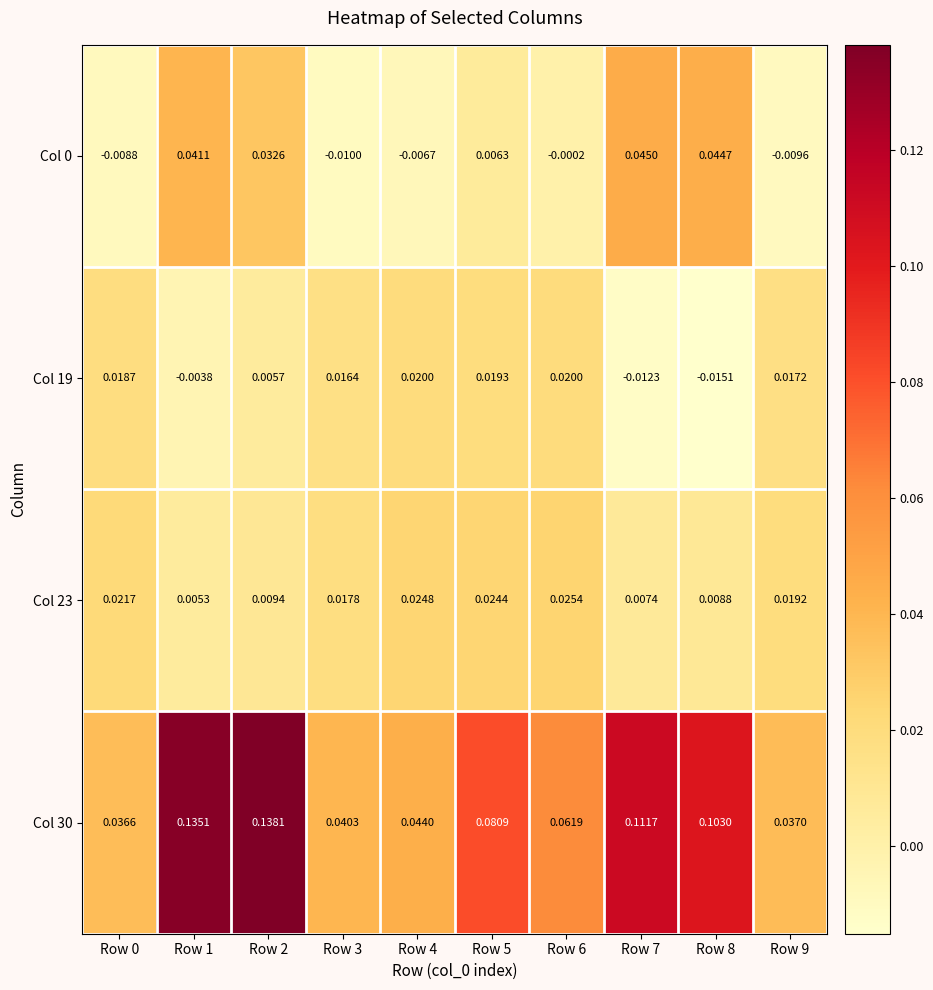

Count the number of data series in this chart.

4